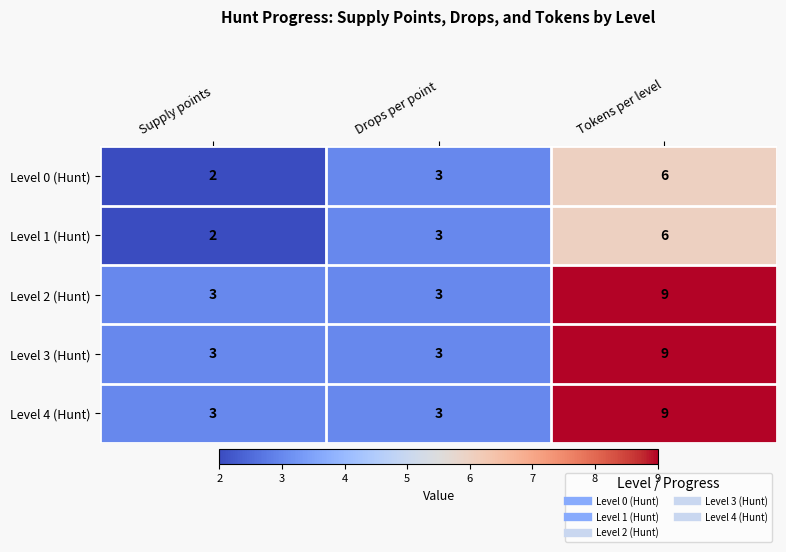

What is the total value across all series at Supply points?

13